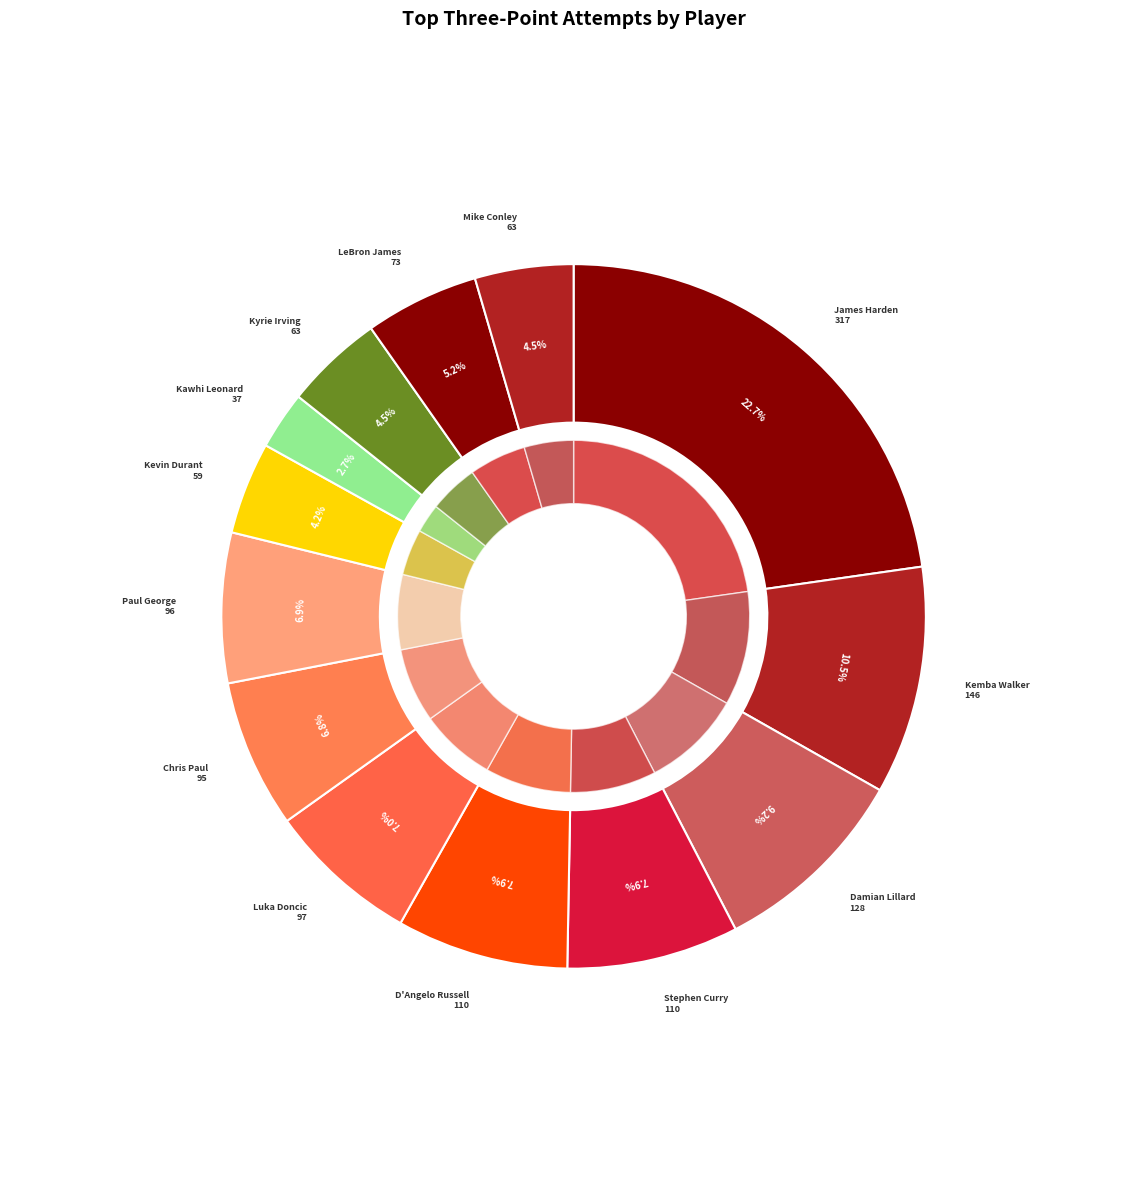

Is the sum of James Harden and Kemba Walker greater than half?

No